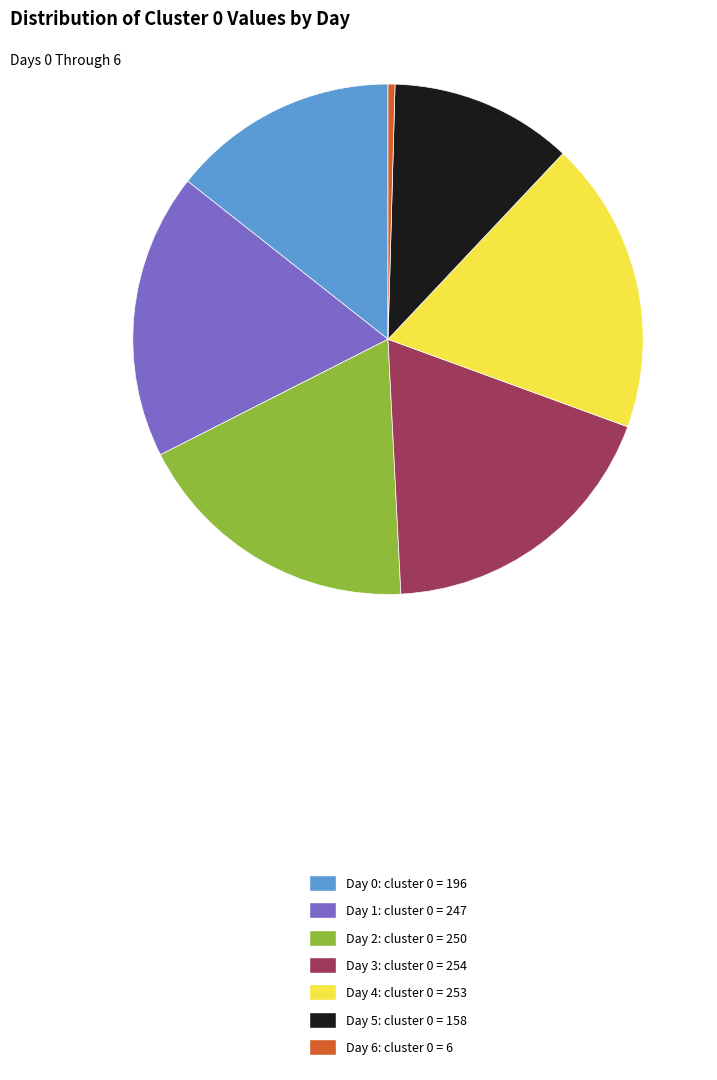

Combined, do Day 0: cluster 0 = 196 and Day 6: cluster 0 = 6 account for over 50%?

No